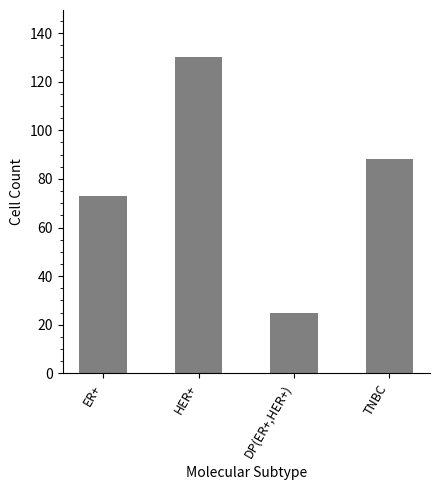

How many categories are shown in the chart?

4